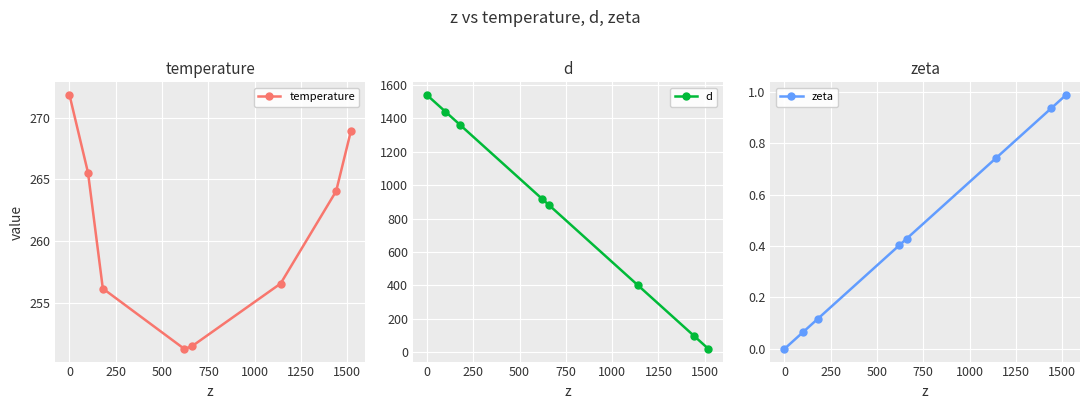

What is the maximum value for d?

1540